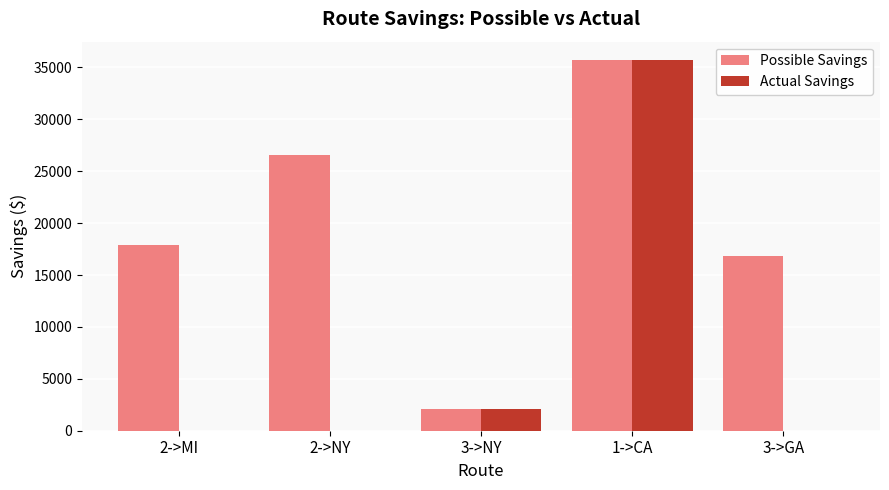

What is the average value of the Possible Savings series?

19820